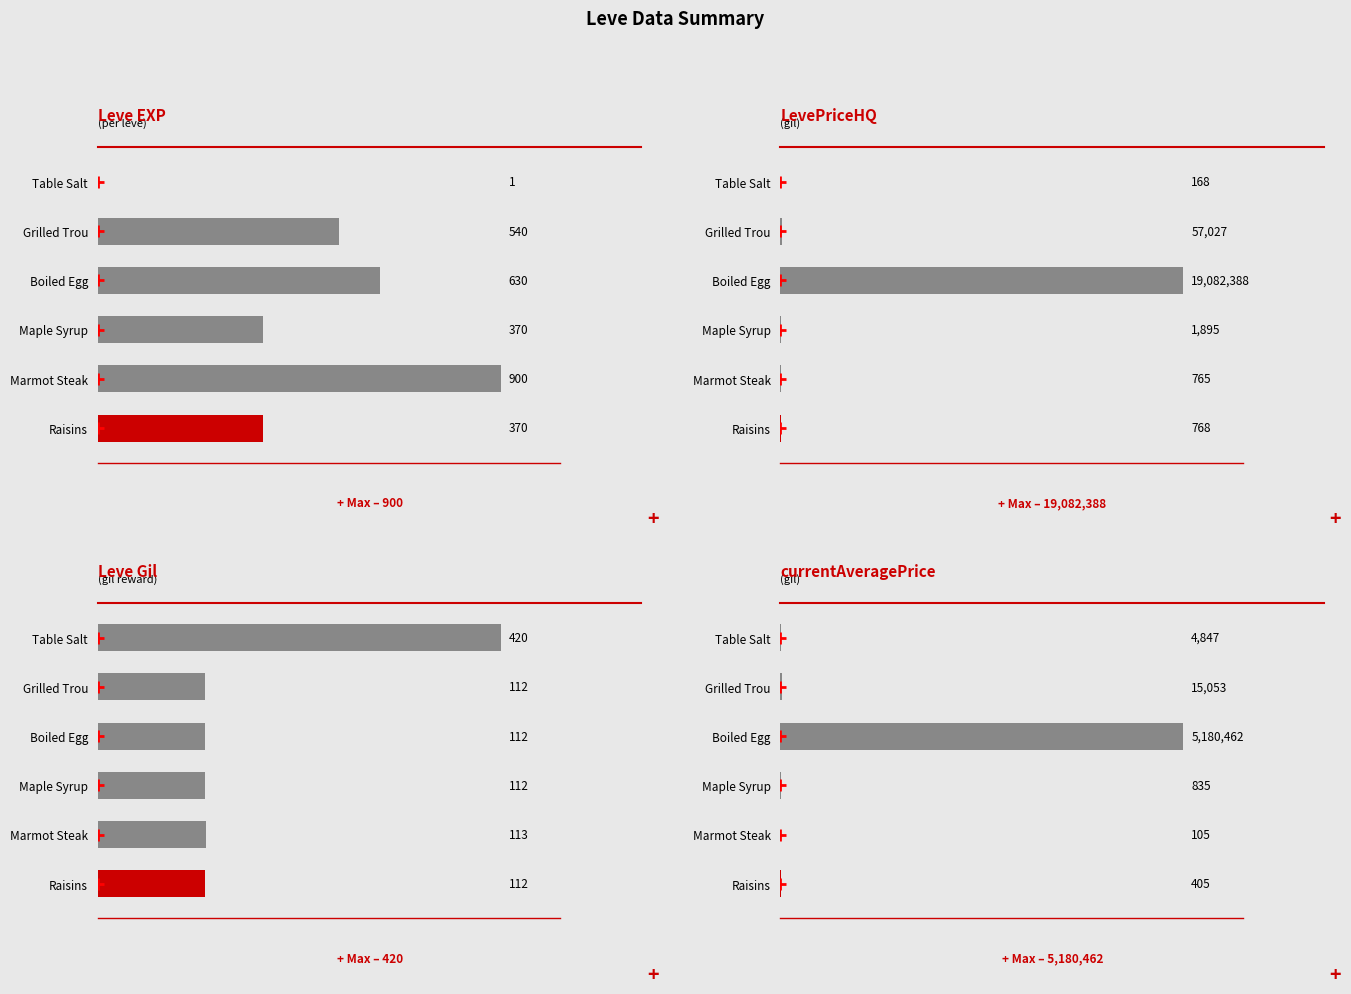

The value of Leve Gil at Raisins is 146. True or false?

False